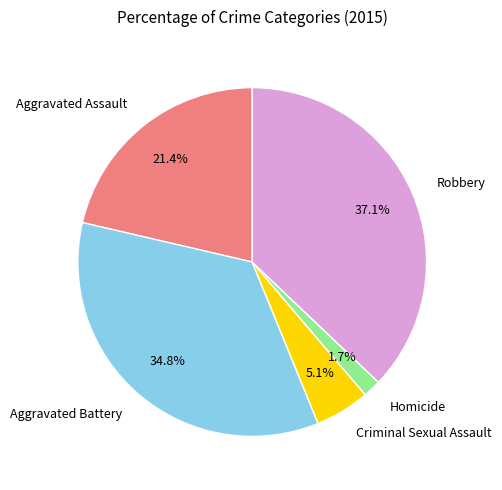

Does any single category account for the majority?

No